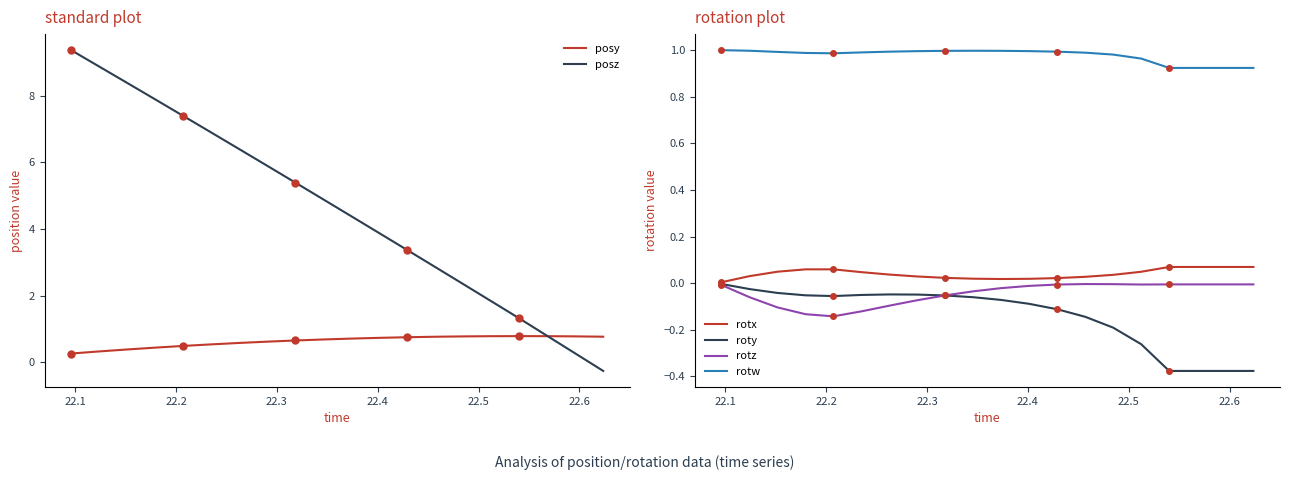

How many categories are shown in the chart?

20